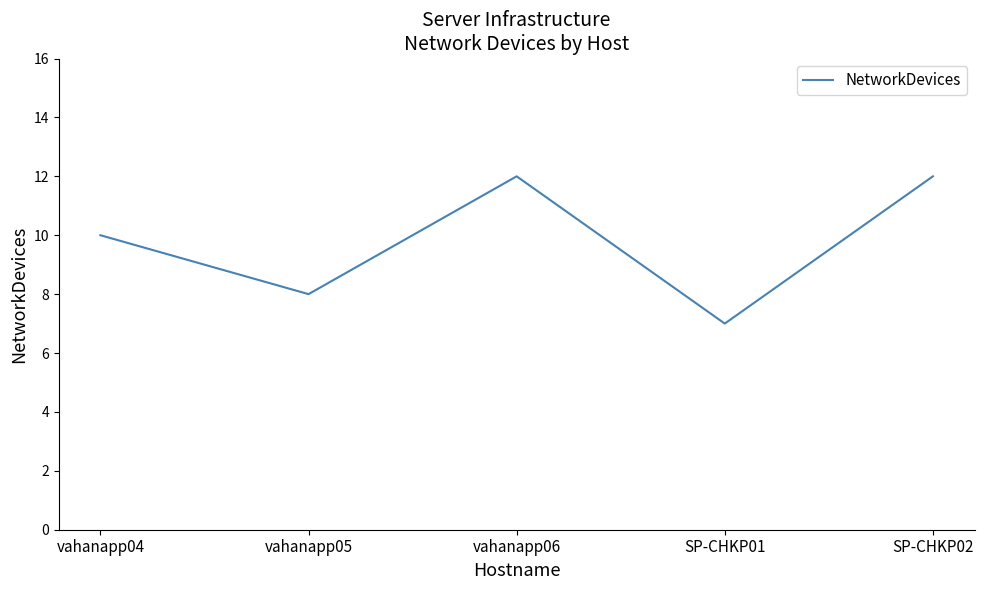

Does the chart display data point markers on the line(s)?

No